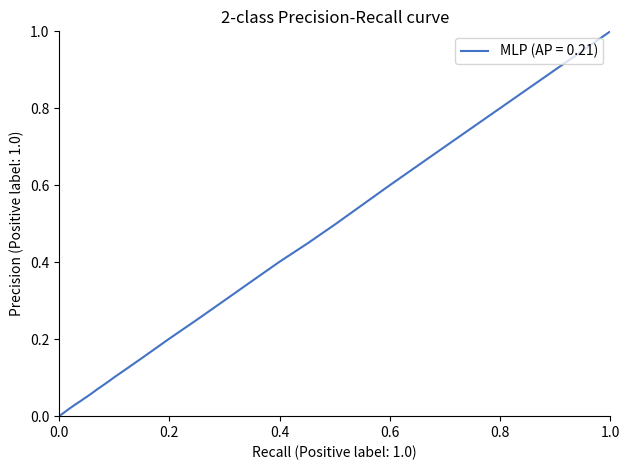

Count the number of data series in this chart.

1